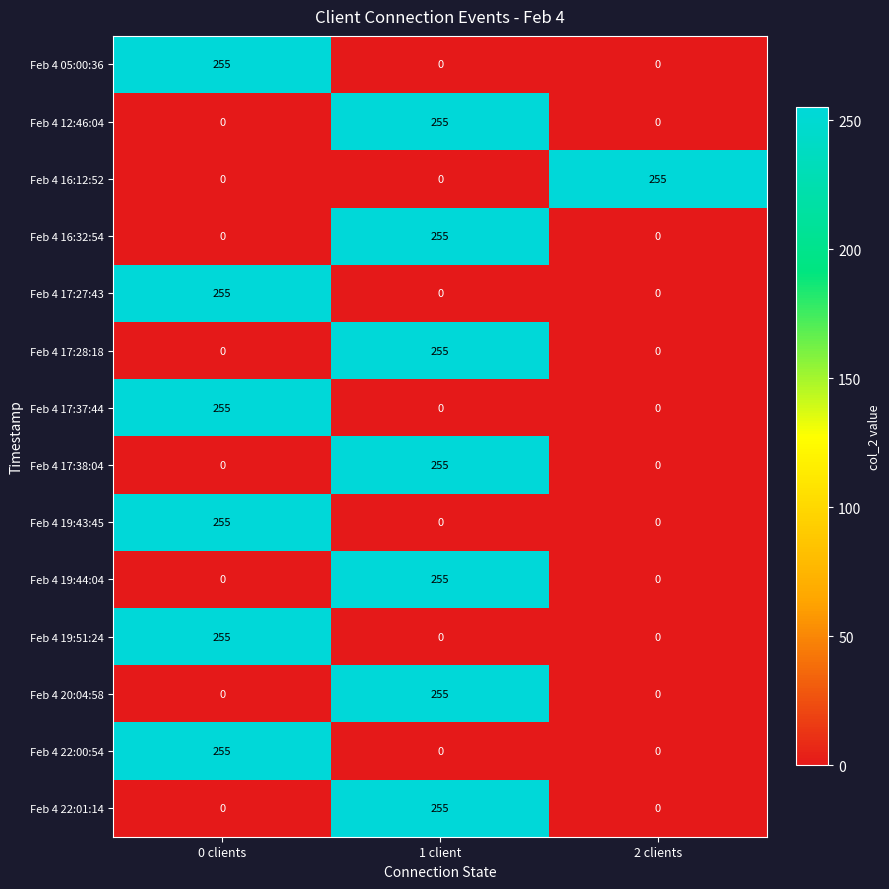

At how many categories does at least one series exceed 53?

3